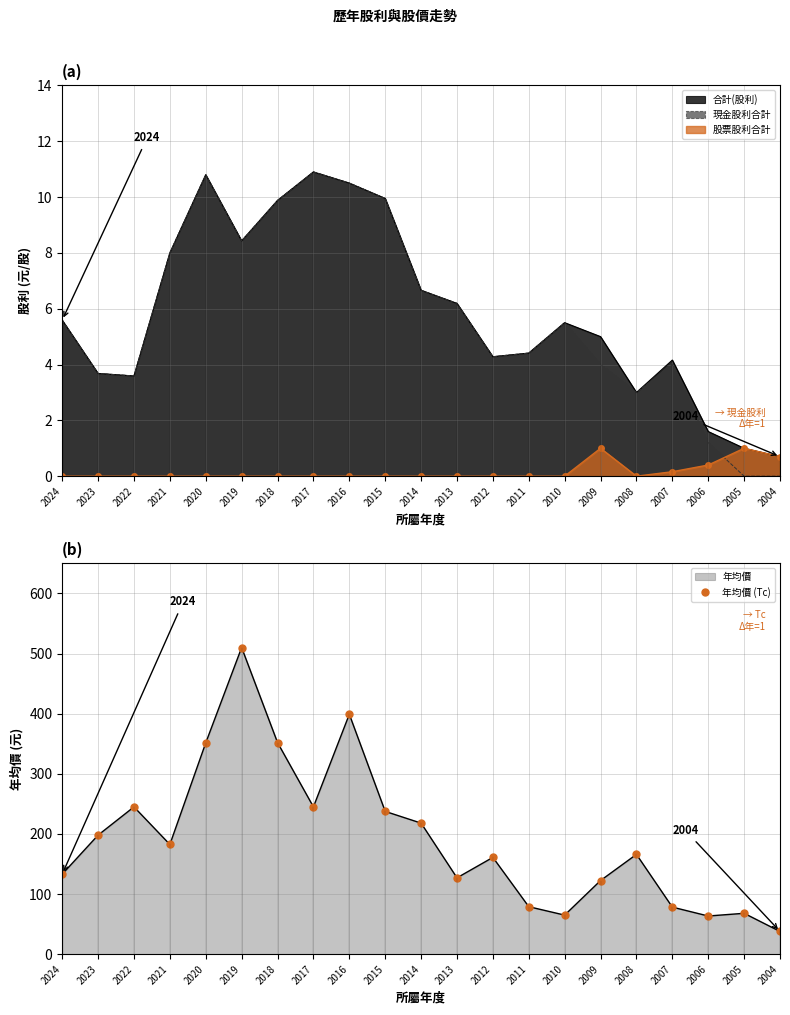

How many values are below 166?

10